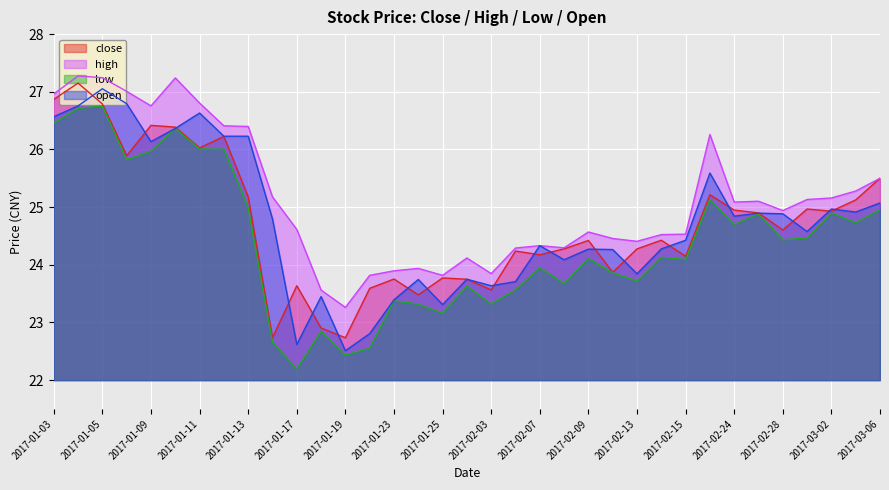

True or false: low and high cross at least once.

False